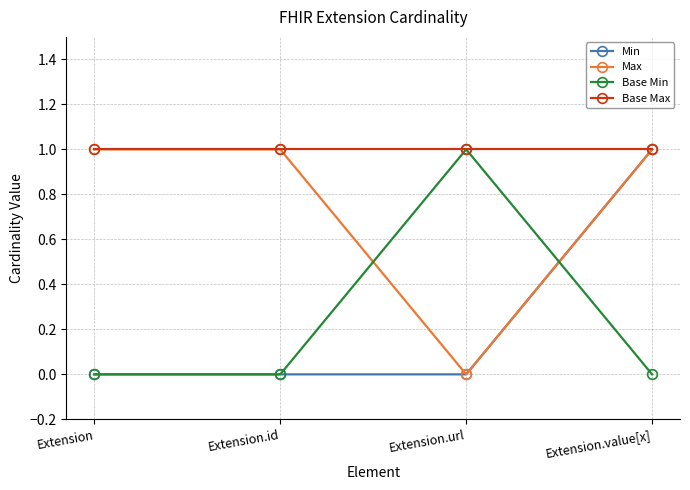

Count the number of data series in this chart.

4